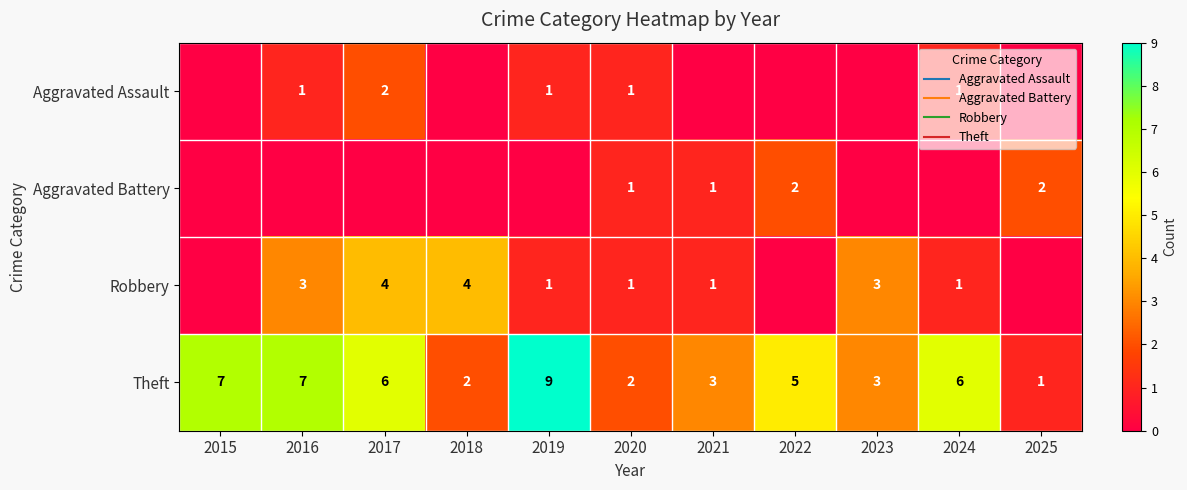

How many data points in Aggravated Battery are above 0?

4